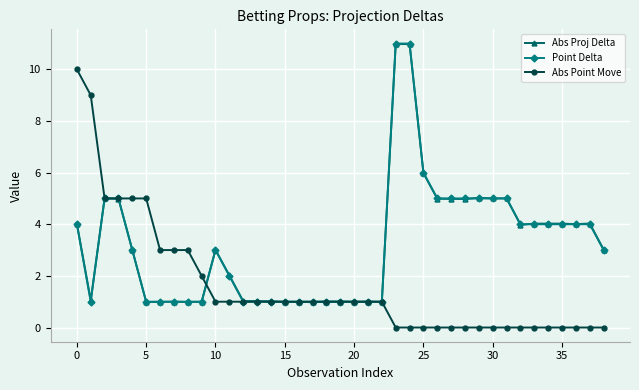

True or false: Point Delta has more than 0 points higher than both neighbors.

True